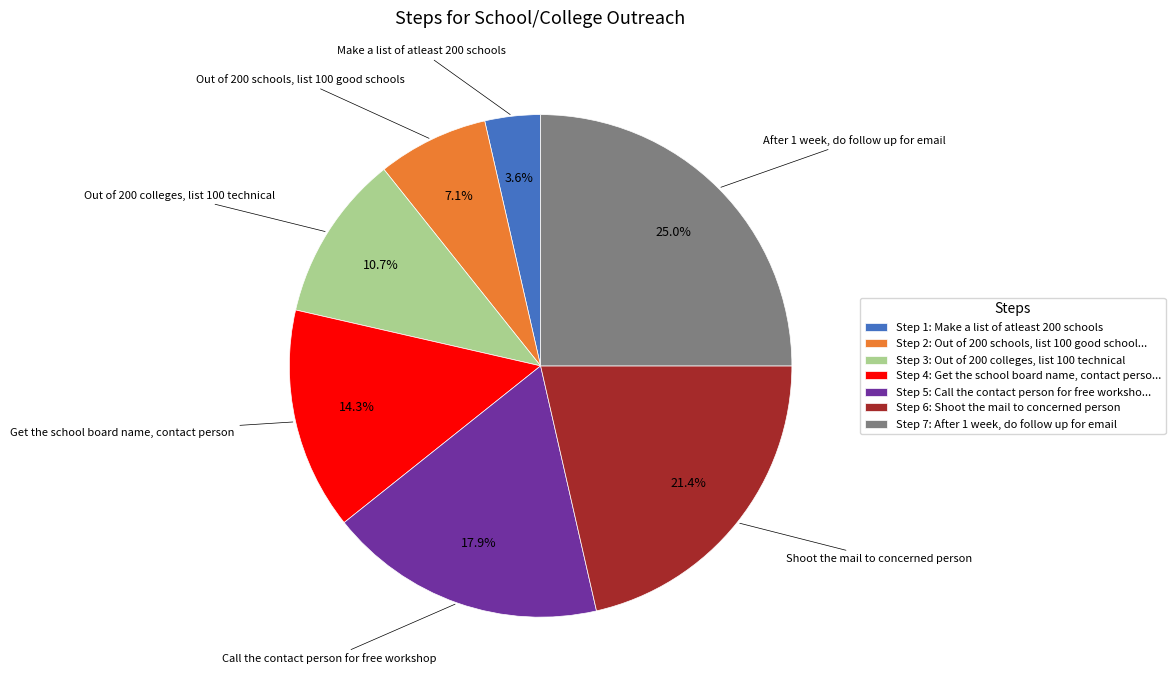

Does any single category account for the majority?

No